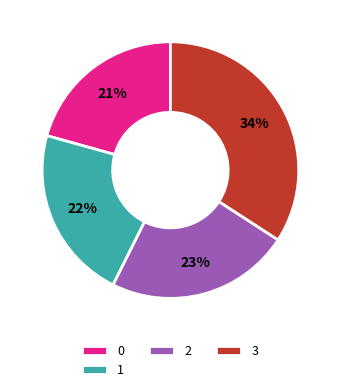

How many segments does this pie chart have?

4